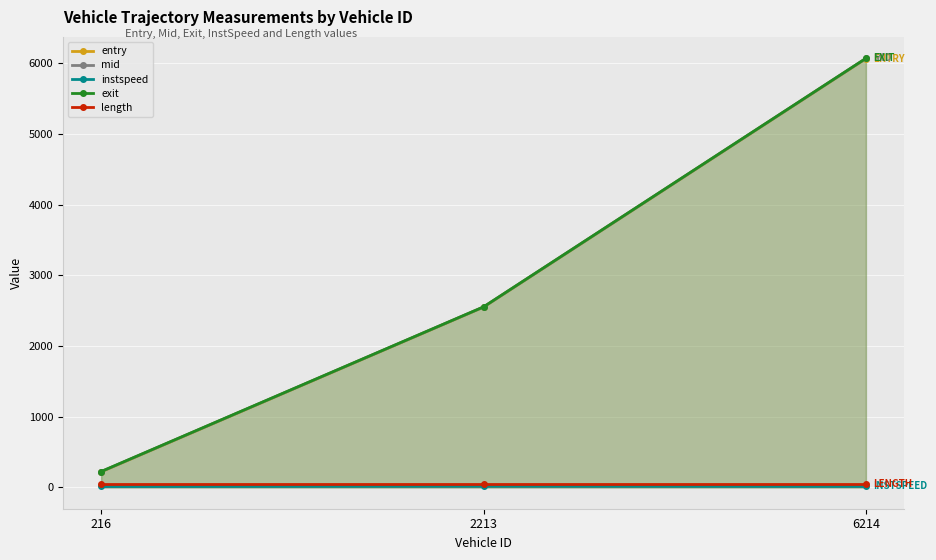

Where is instspeed nearest to the value 13?

6214